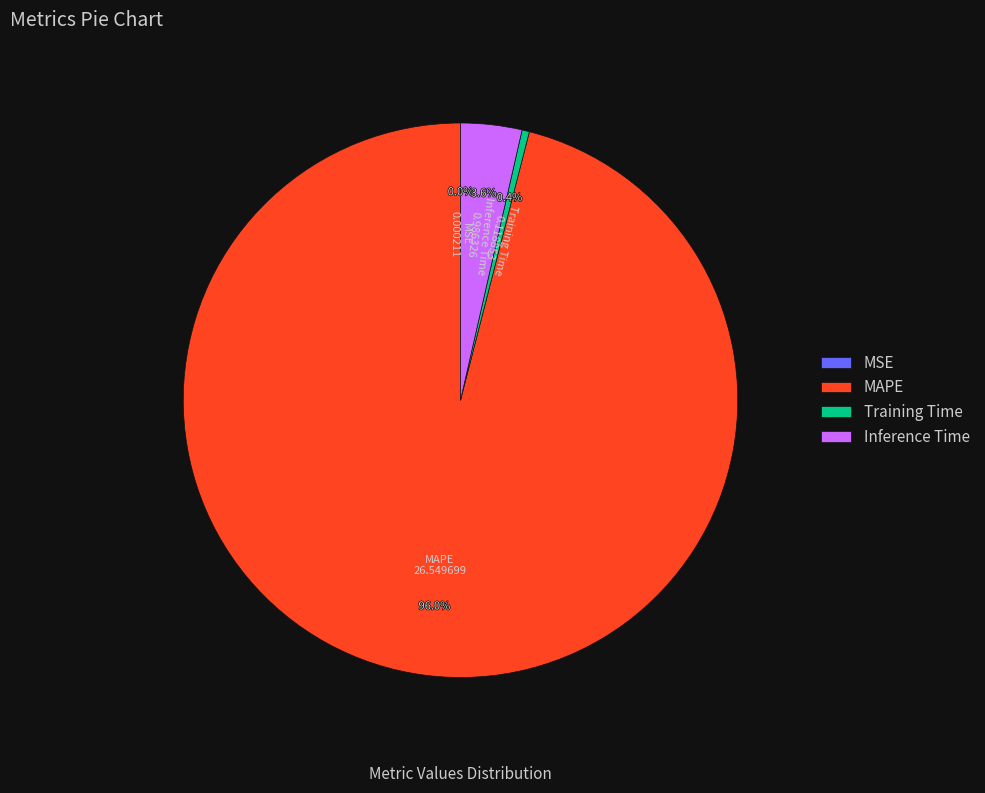

Does any single category account for the majority?

Yes